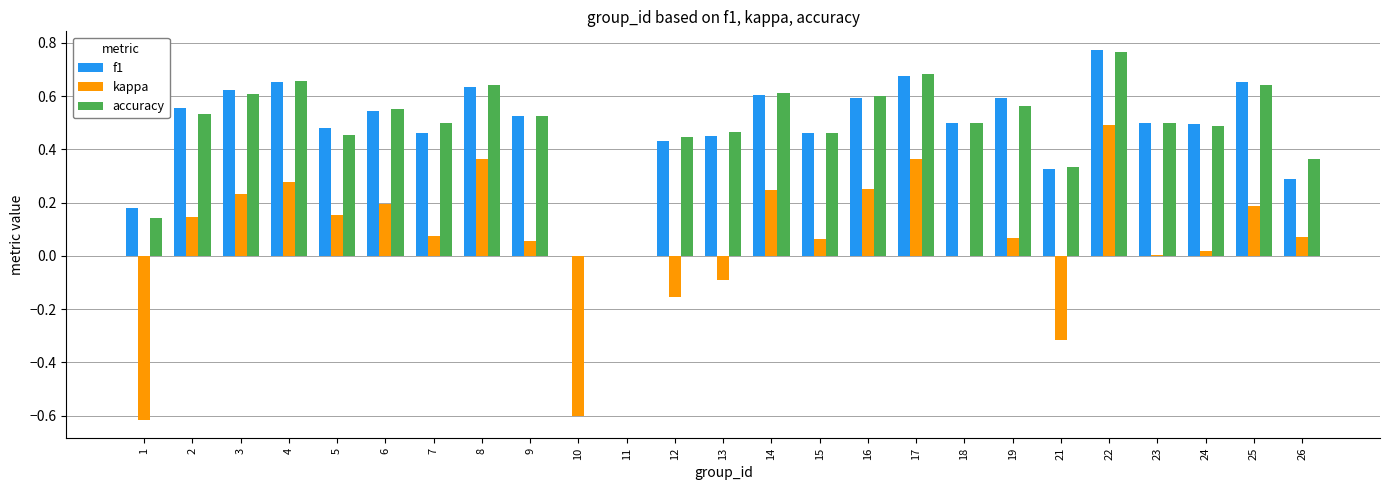

The value of kappa at 17 is 0.1. True or false?

False